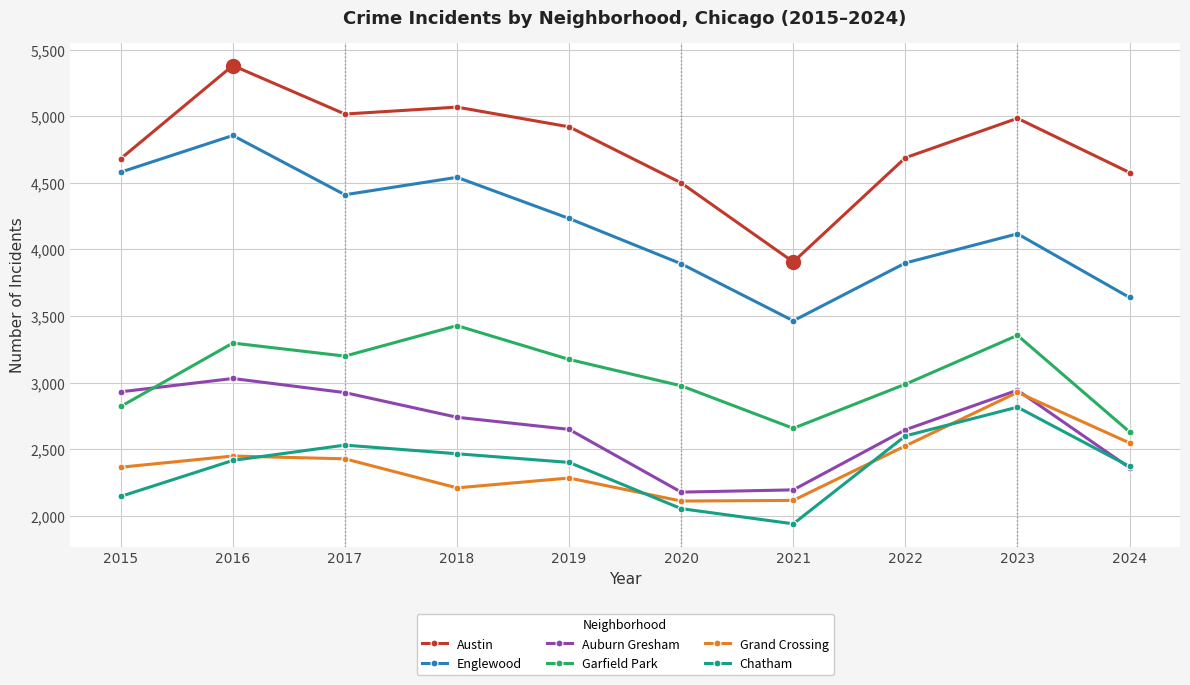

What is the difference between the second highest and minimum values in the Grand Crossing series?

436